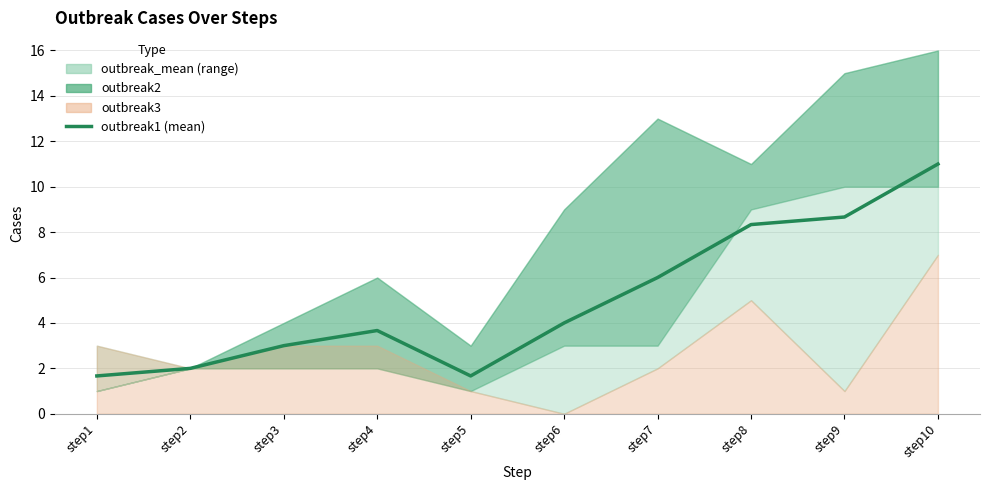

The chart shows a value of 2.0 at step2. True or false?

True